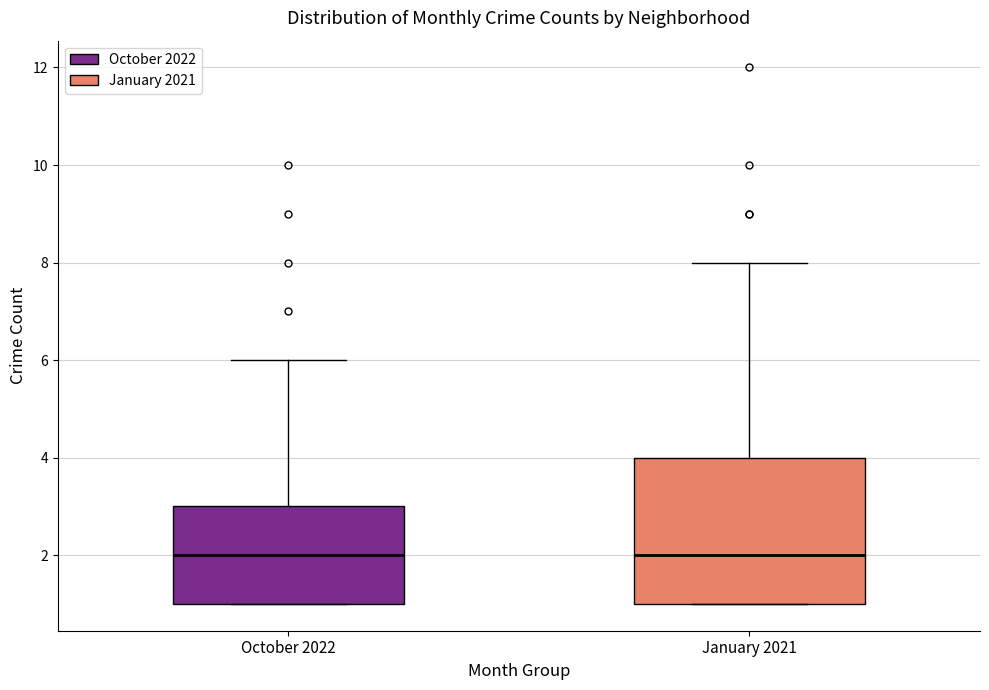

Reading left to right, read every box against the y-axis: the position of its median line, the range the box covers, and the ends of its whiskers. The values are not printed on the chart, so give them approximately, as read against the axis.

October 2022: median 2, box 1 to 3, whiskers 1 to 6
January 2021: median 2, box 1 to 4, whiskers 1 to 8